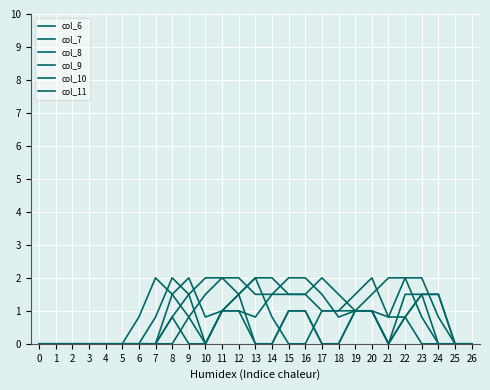

How many interior local peaks does the col_10 series have?

3